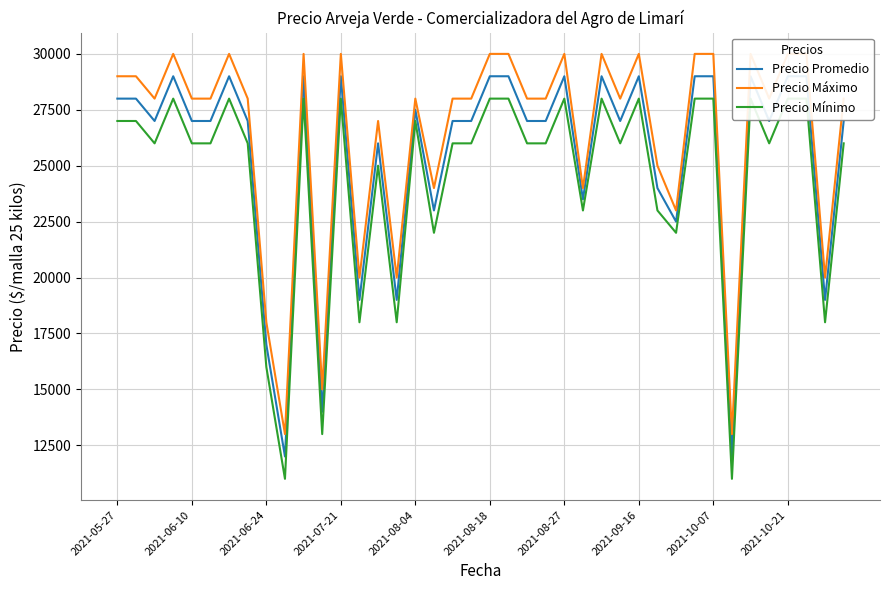

What is the approximate value of Precio Promedio at 2021-07-21?

29000